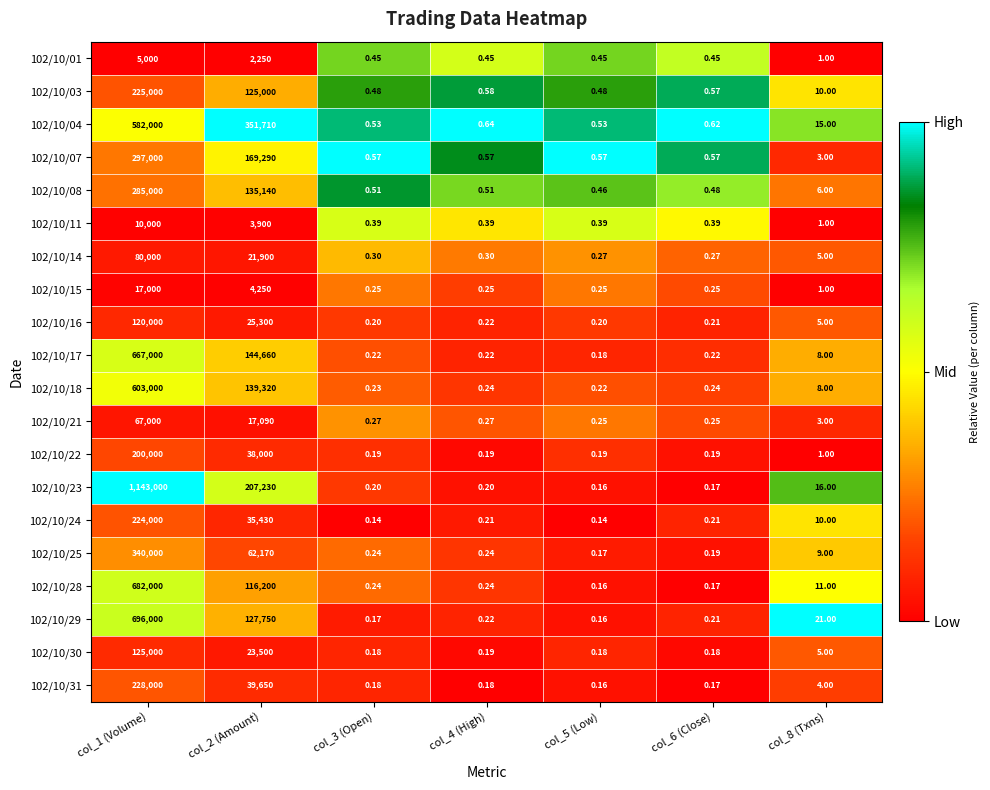

Is the value of 102/10/23 at col_4 (High) greater than the value of 102/10/04 at col_8 (Txns)?

No